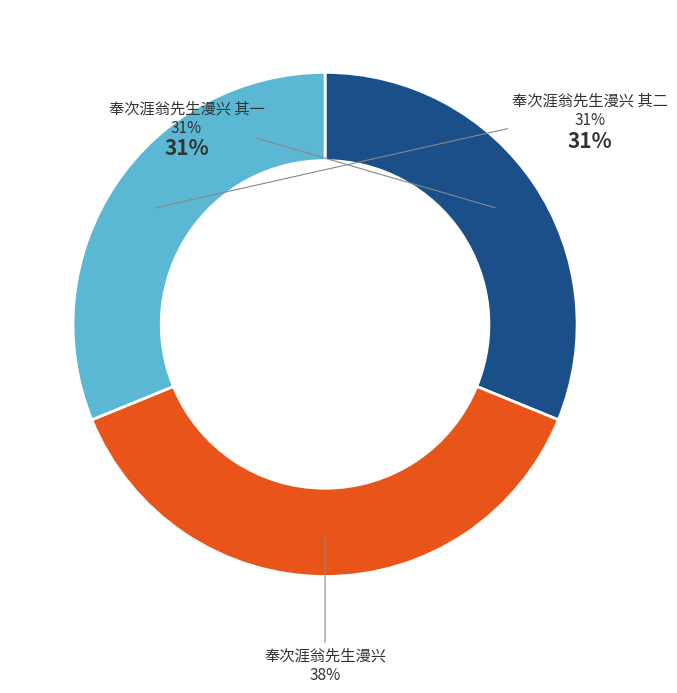

What is the largest slice in the pie chart?

奉次涯翁先生漫兴